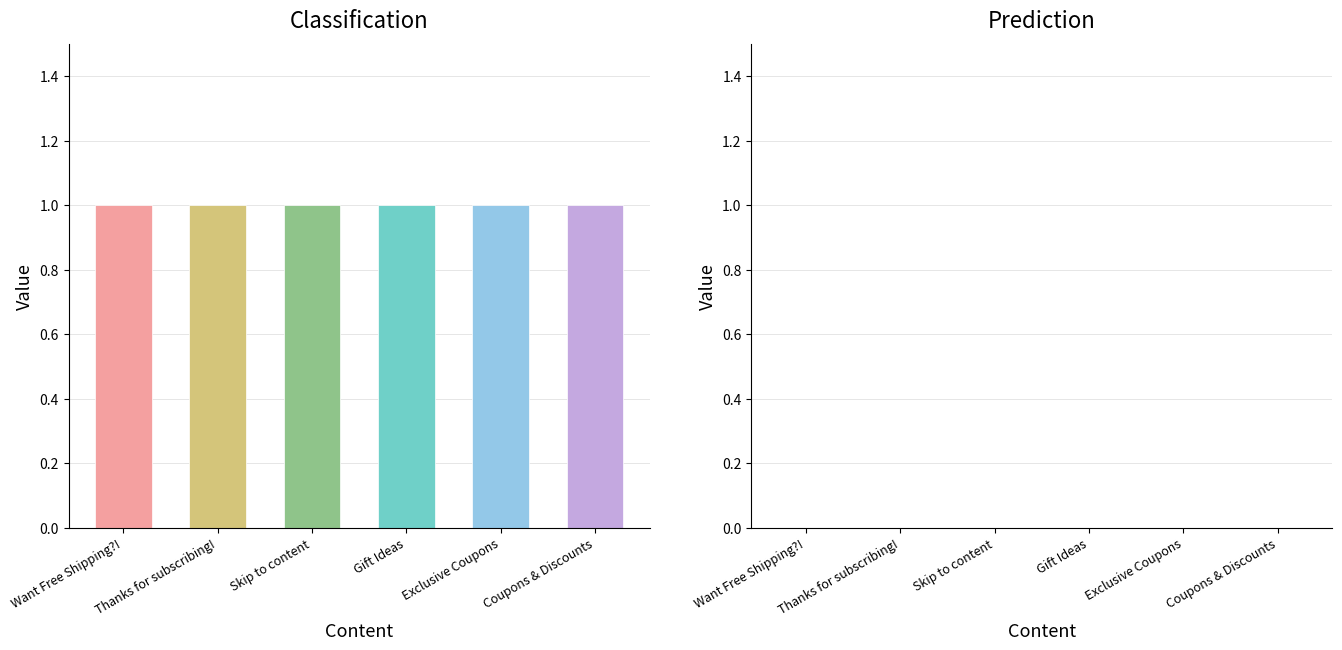

Which series has the largest range (max minus min)?

Classification